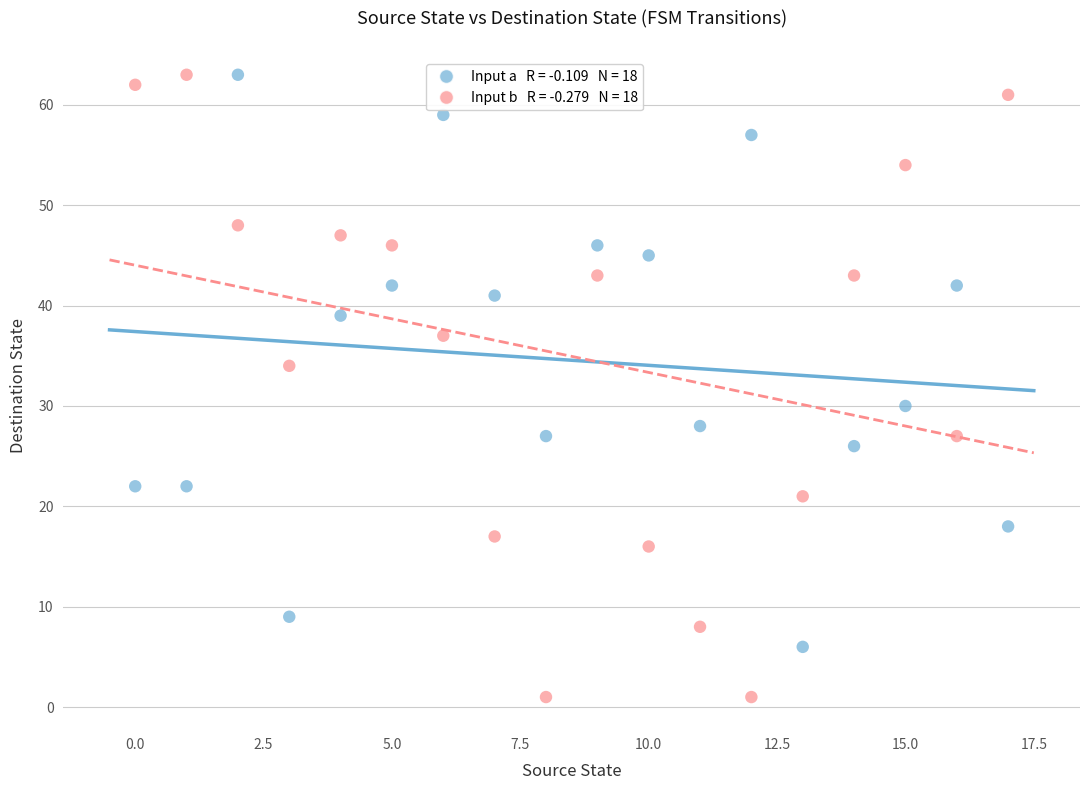

Across all data points, what is the range of Y values (max minus min)?

62